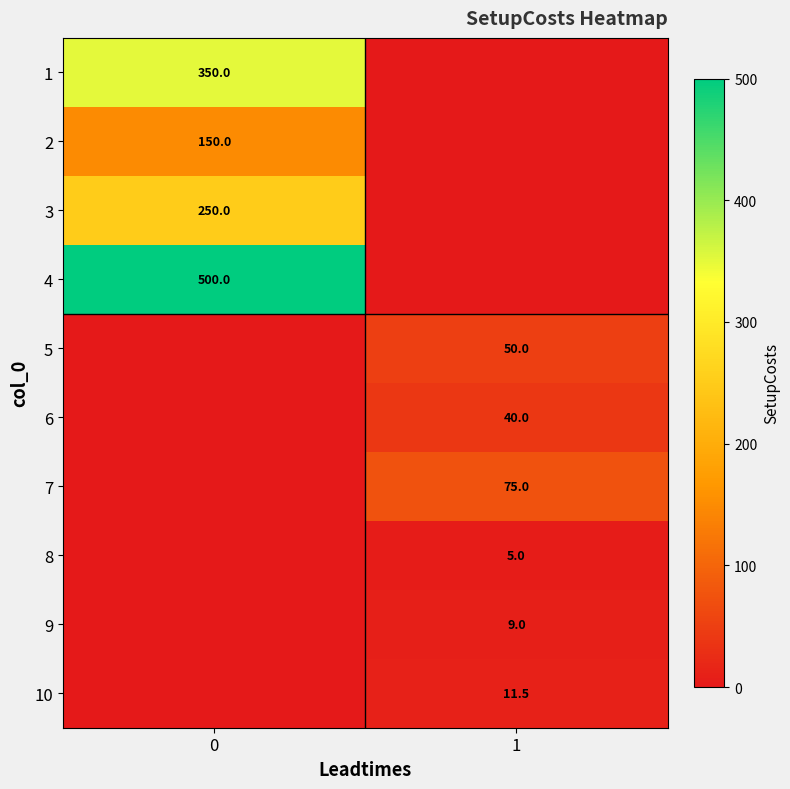

Count the number of categories in the chart.

2